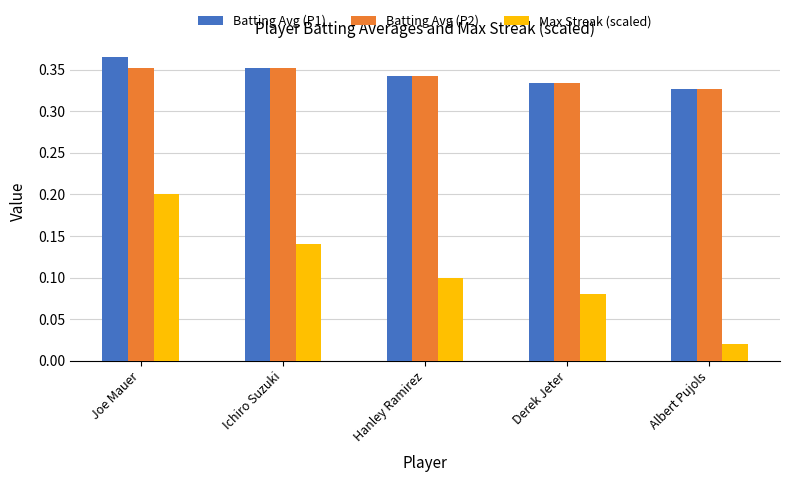

True or false: Batting Avg (P2) has a value of 0.5 at Hanley Ramirez.

False